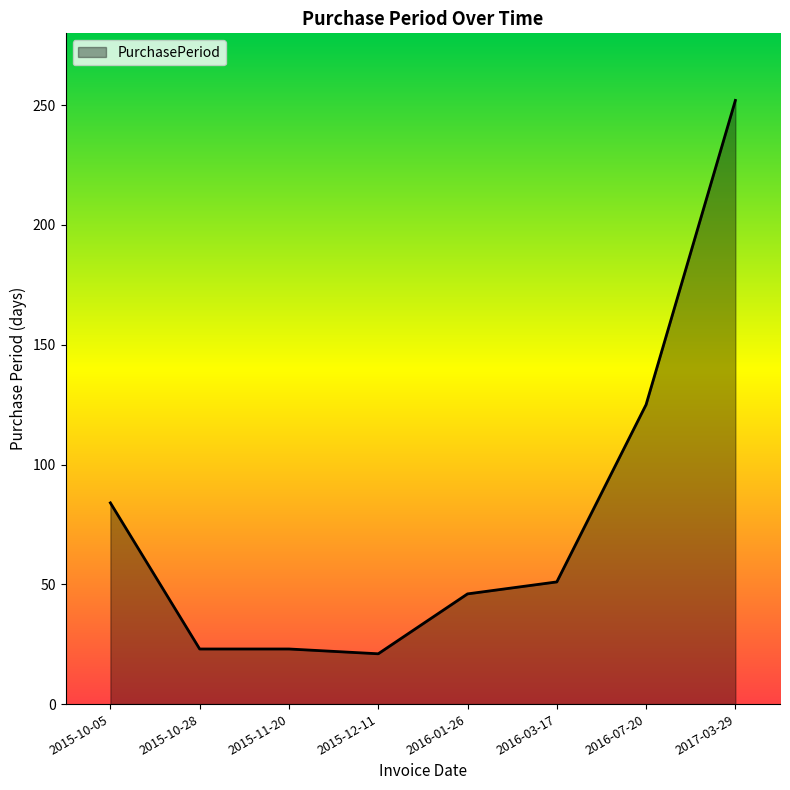

Which has a higher value, 2015-11-20 or 2016-03-17?

2016-03-17